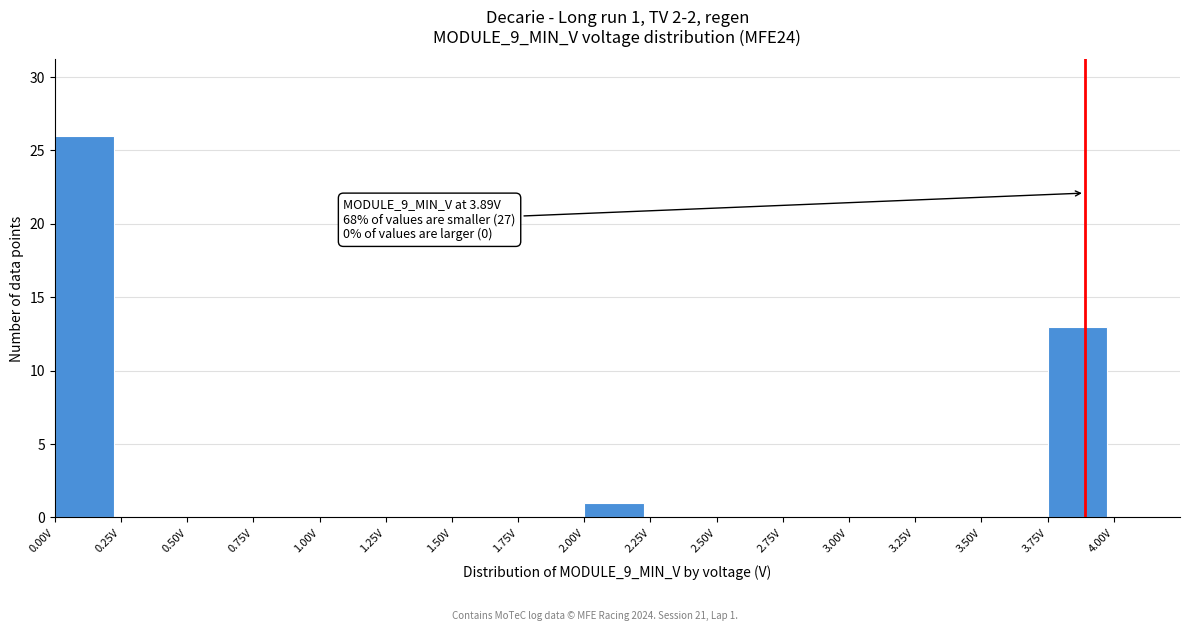

Over which range of the x-axis is the bar tallest?

0.00 to 0.25